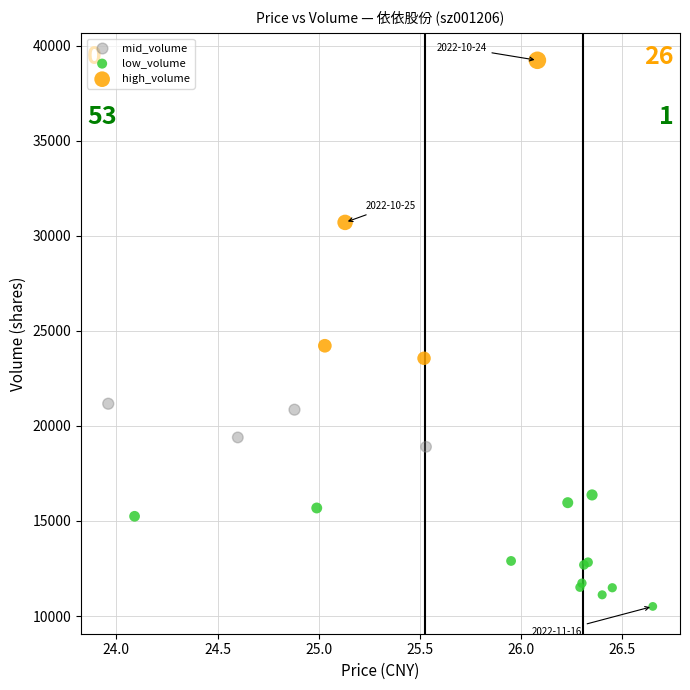

Which series reaches the minimum Y coordinate?

low_volume